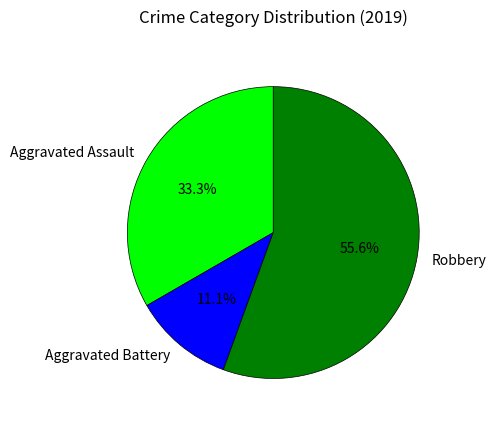

What percentage is the Robbery slice, to the nearest percent?

56%